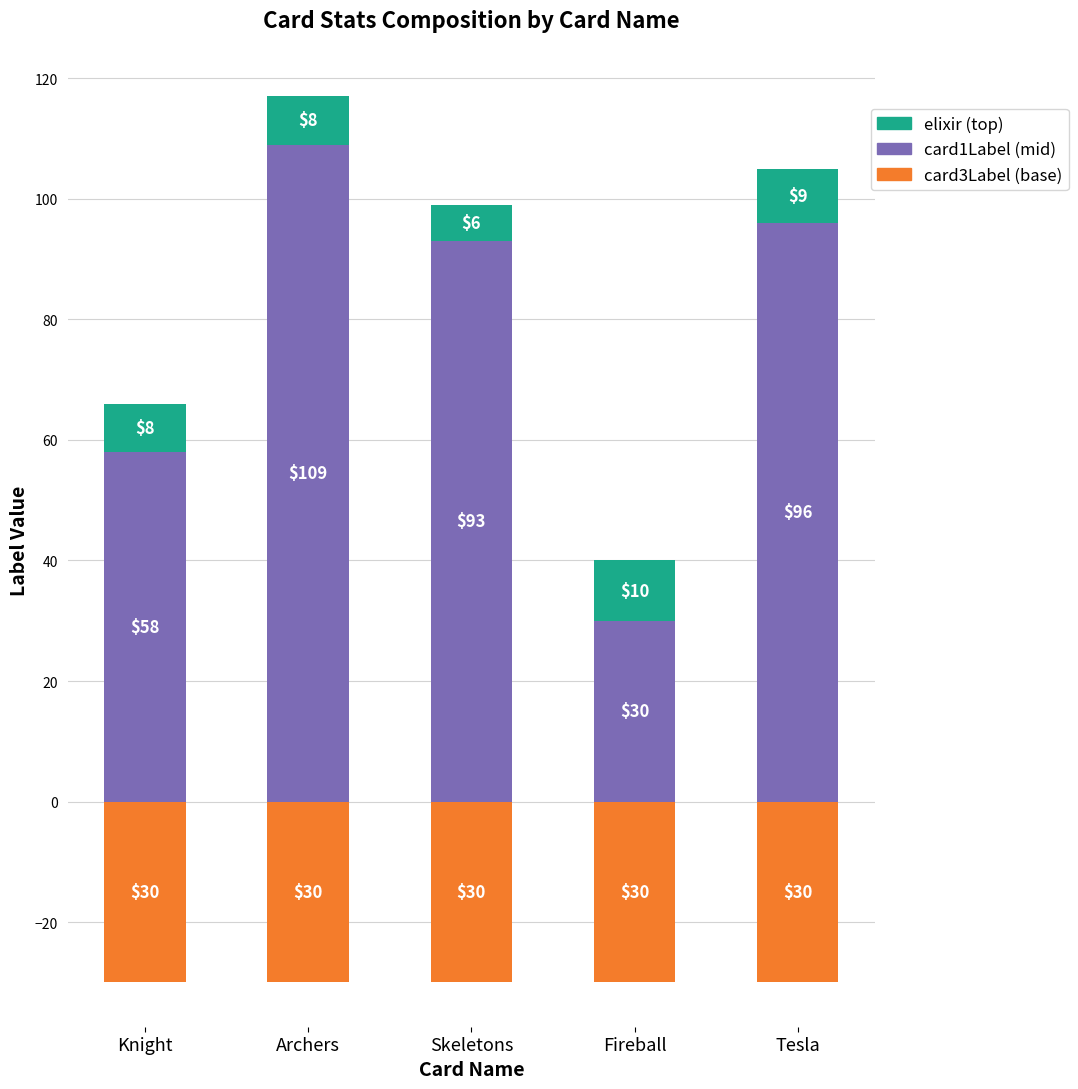

True or false: elixir has a value of 5 at Fireball.

False